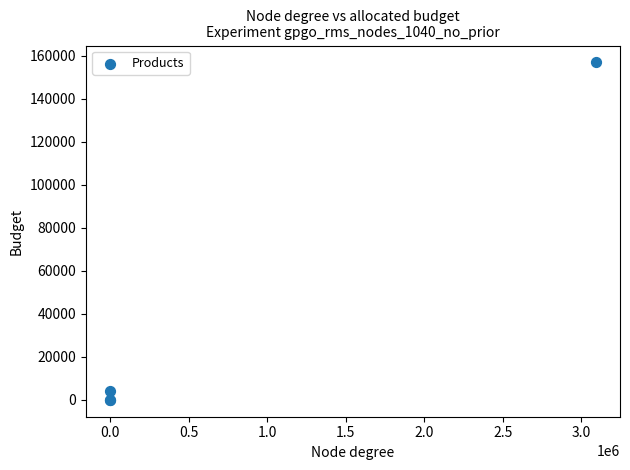

What Y value in the scatter plot is closest to 78425?

4093